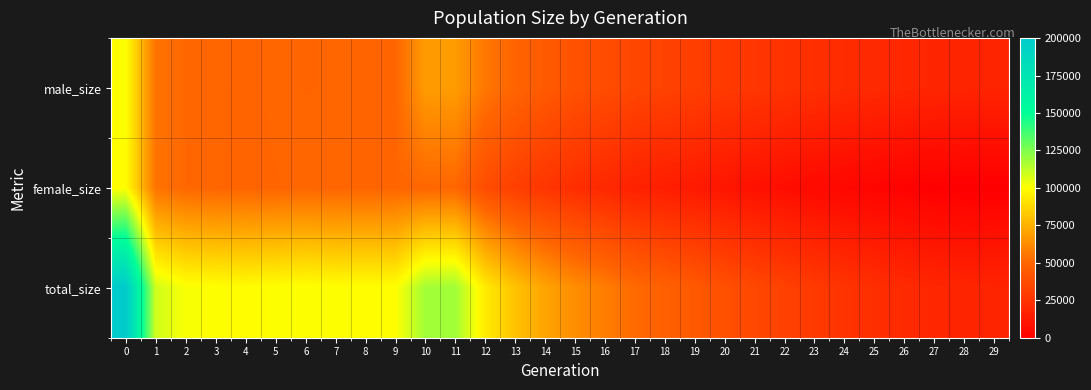

At 21, list the series in order from largest to smallest.

total_size, male_size, female_size